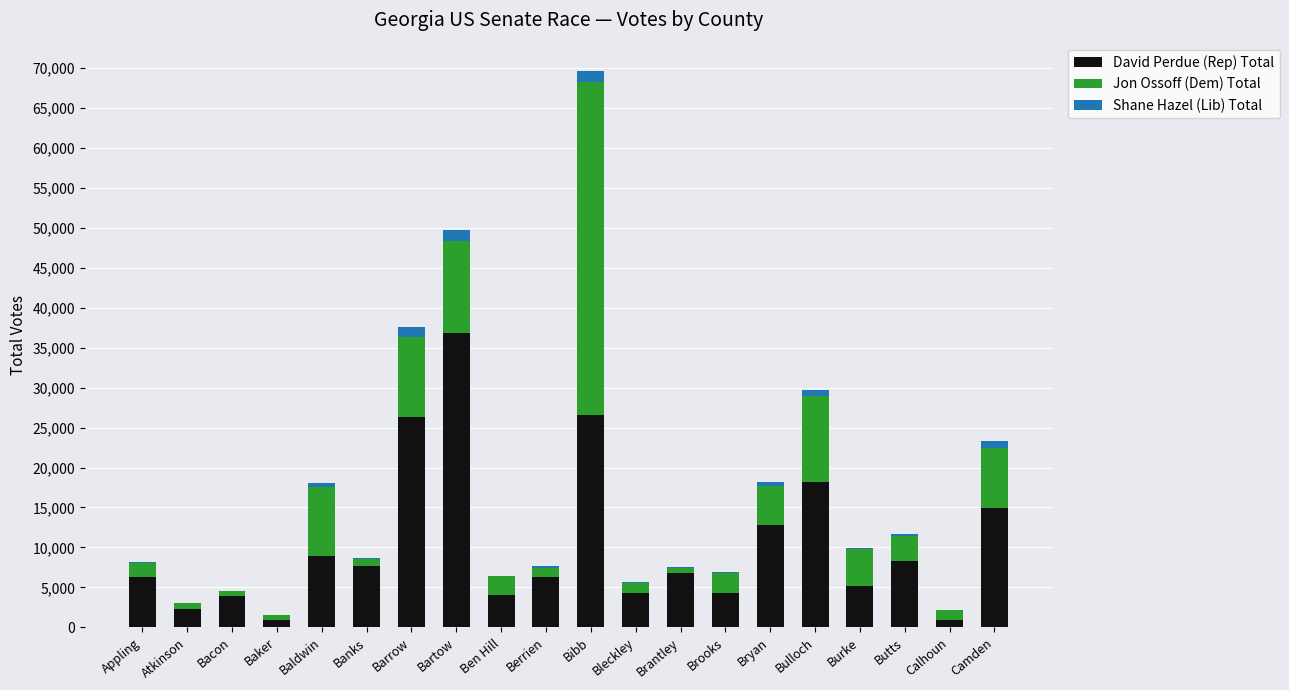

What is the maximum value for David Perdue (Rep) Total?

36843